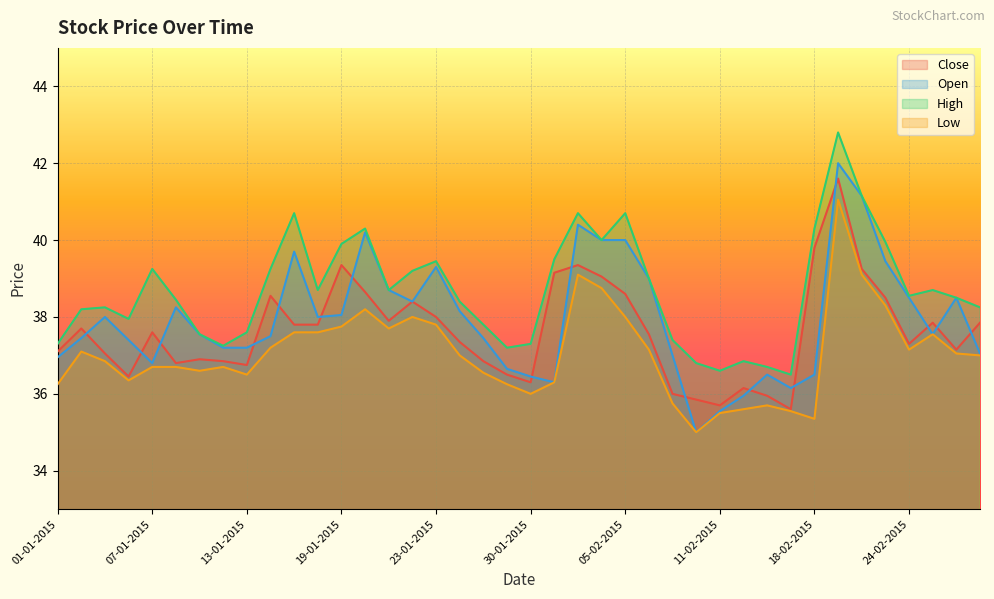

Count the number of data series in this chart.

4